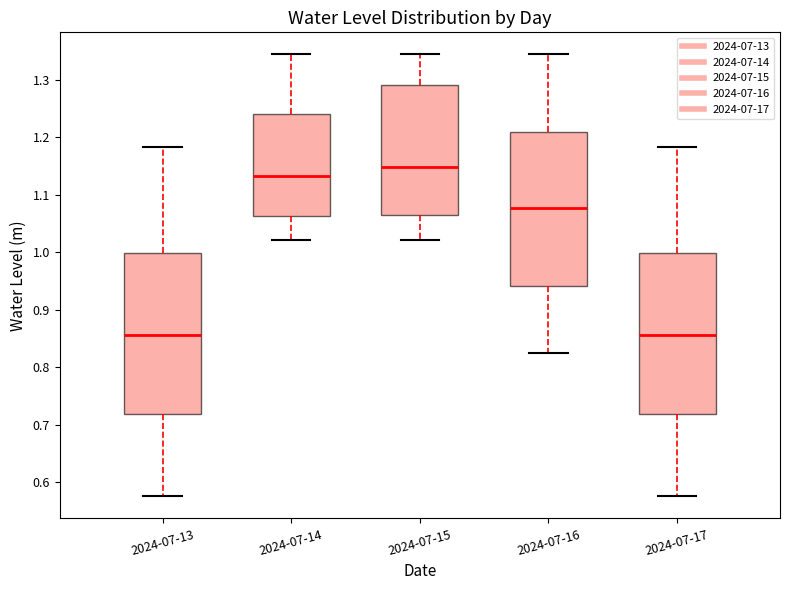

Reading left to right, transcribe this box plot: for each box, give where its median line is, the range the box spans, and where its two whiskers end, as read against the y-axis. The values are not printed on the chart, so give them approximately, as read against the axis.

2024-07-13: median 0.86, box 0.72 to 1.00, whiskers 0.58 to 1.18
2024-07-14: median 1.13, box 1.06 to 1.24, whiskers 1.02 to 1.34
2024-07-15: median 1.15, box 1.06 to 1.29, whiskers 1.02 to 1.34
2024-07-16: median 1.08, box 0.94 to 1.21, whiskers 0.82 to 1.34
2024-07-17: median 0.86, box 0.72 to 1.00, whiskers 0.58 to 1.18